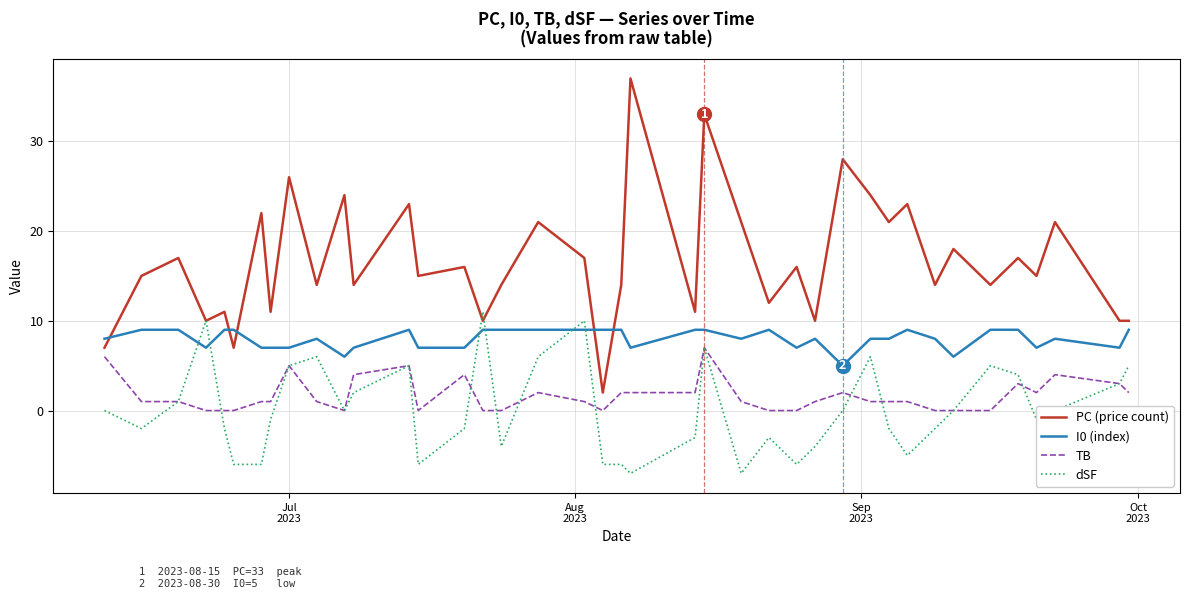

What is the lowest value of the I0 (index) series?

5